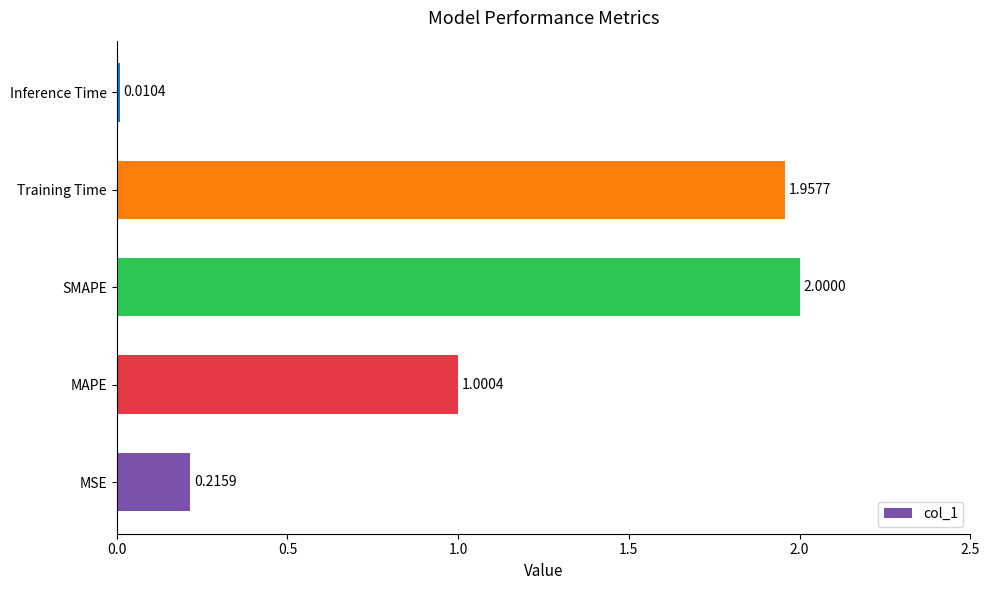

At which label is the value closest to 1?

MAPE